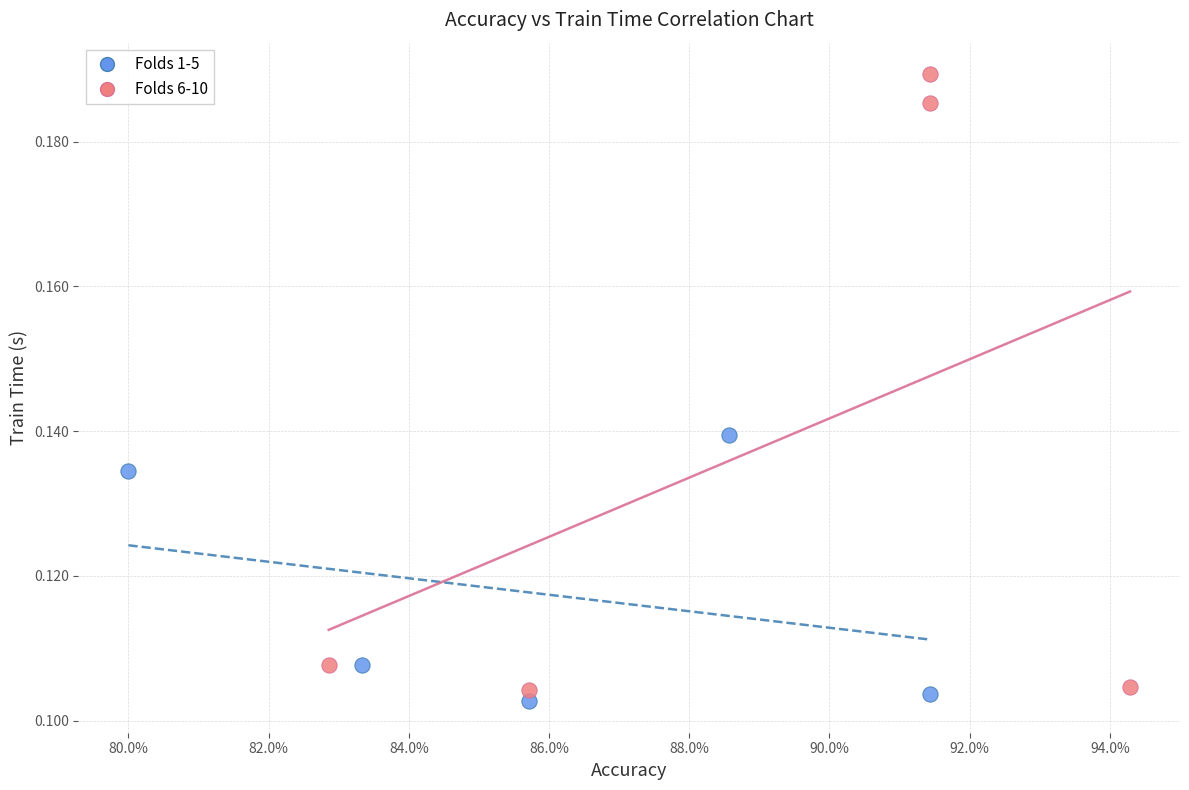

Which series contains the lowest Y value?

Folds 1-5